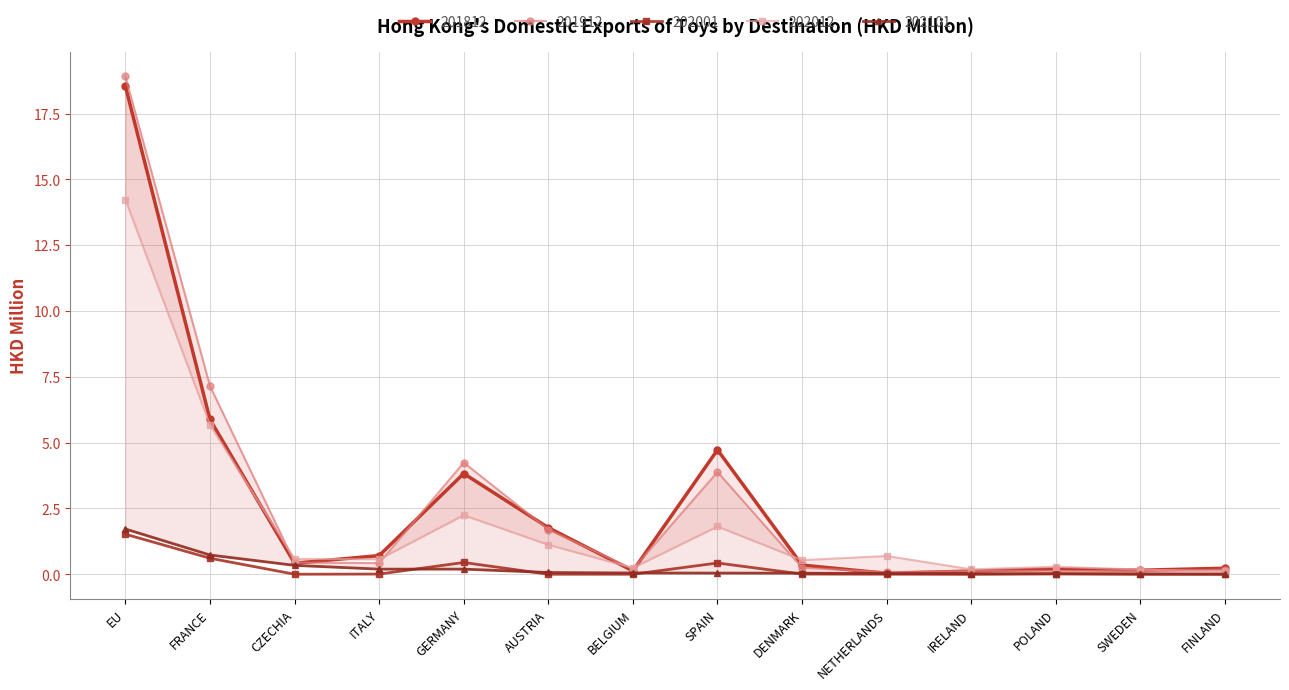

Reading left to right, list all the values displayed in this chart.

201812: 18.5	5.9	0.4	0.7	3.8	1.8	0.1	4.7	0.3	0.0	0.1	0.2	0.2	0.2
201912: 18.9	7.2	0.4	0.4	4.2	1.7	0.2	3.9	0.2	0.1	0.1	0.1	0.1	0.2
202001: 1.5	0.6	0.0	0.0	0.4	0.0	0.0	0.4	0.0	0.0	0.0	0.0	0.0	0.0
202012: 14.2	5.7	0.6	0.6	2.2	1.1	0.2	1.8	0.5	0.7	0.2	0.3	0.2	0.1
202101: 1.7	0.7	0.3	0.2	0.2	0.1	0.0	0.0	0.0	0.0	0.0	0.0	0.0	0.0